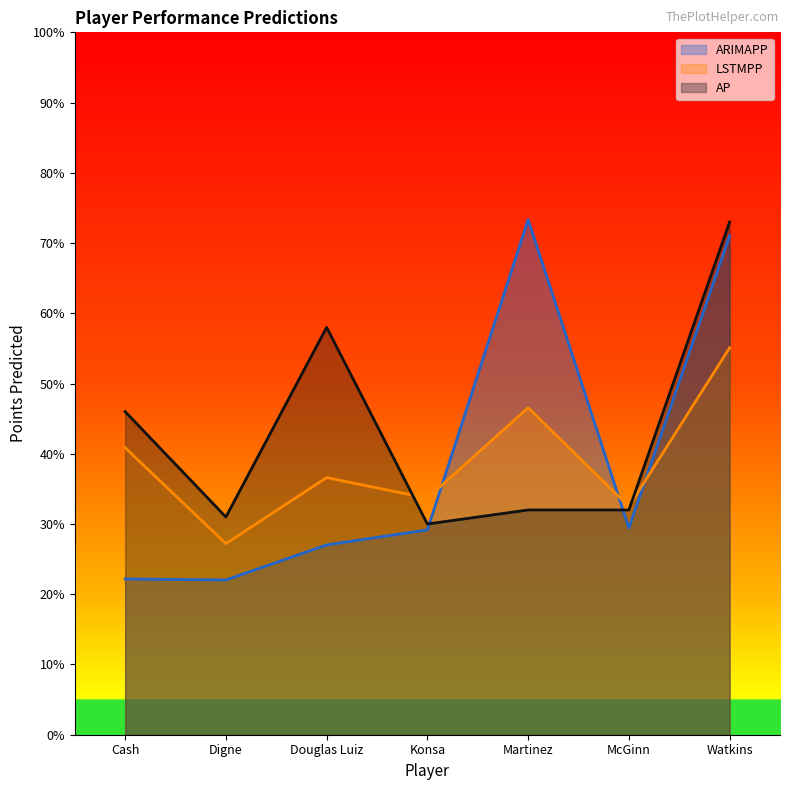

How many lines are shown in the chart?

3